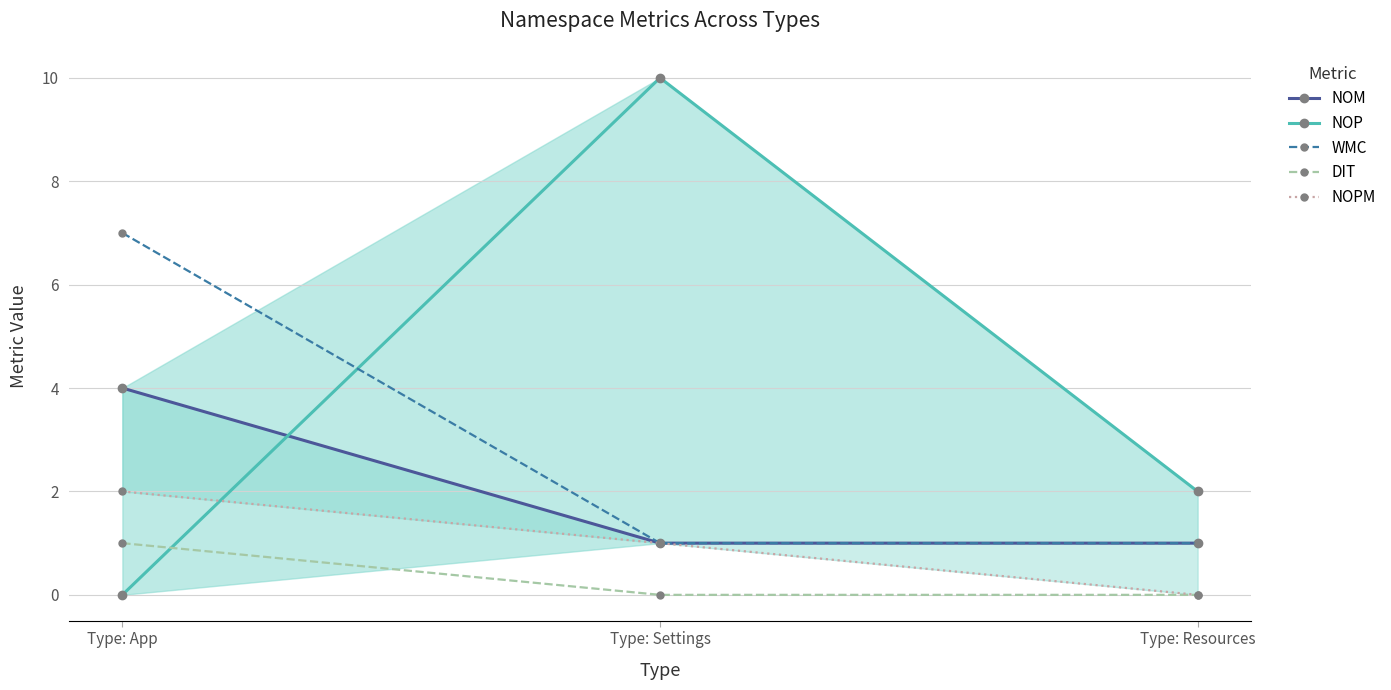

What is the difference between the WMC values at Type: App and Type: Resources?

6